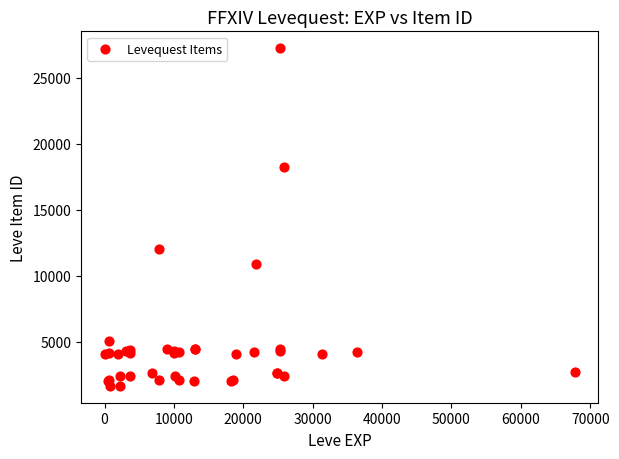

What Y value in the scatter plot is closest to 14448?

12018